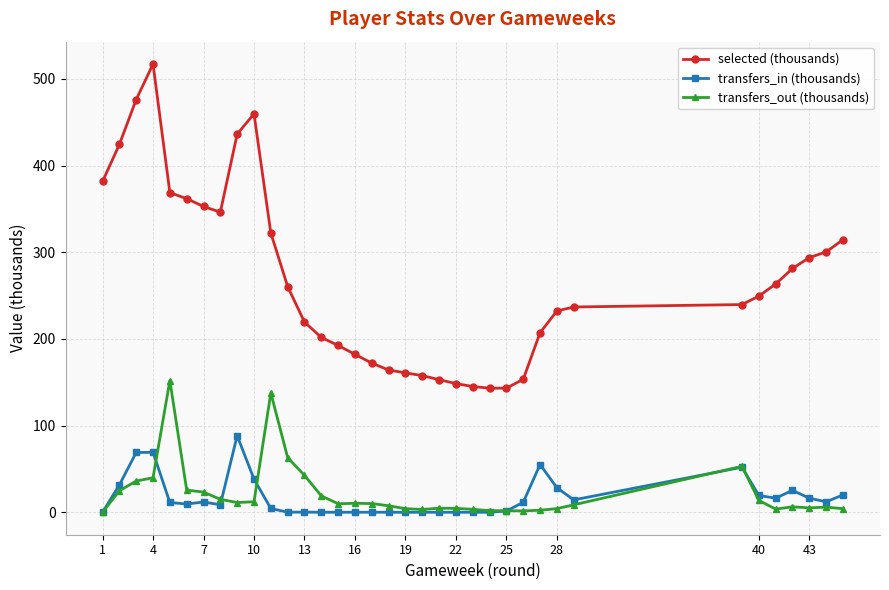

Which series has the largest range (max minus min)?

selected (thousands)